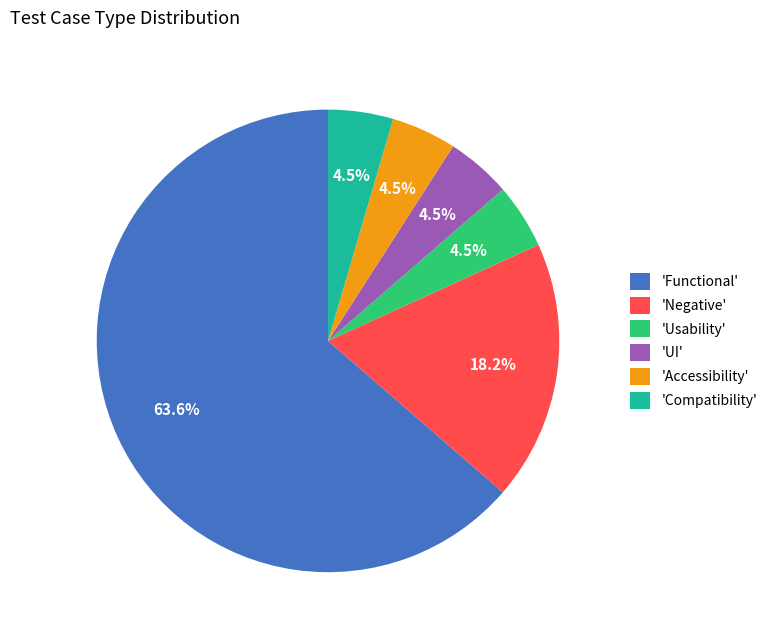

Approximately how many times larger is the value at 'Usability' compared to 'Accessibility'?

1.0